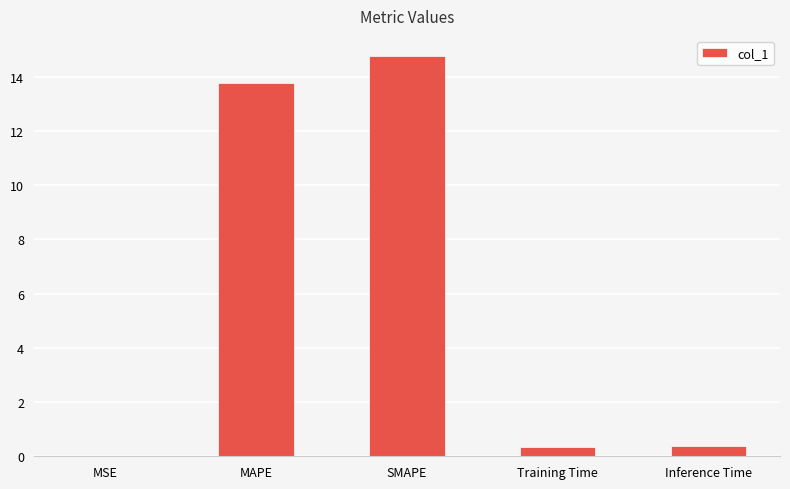

Is it true that the value at Training Time is 0.4?

True